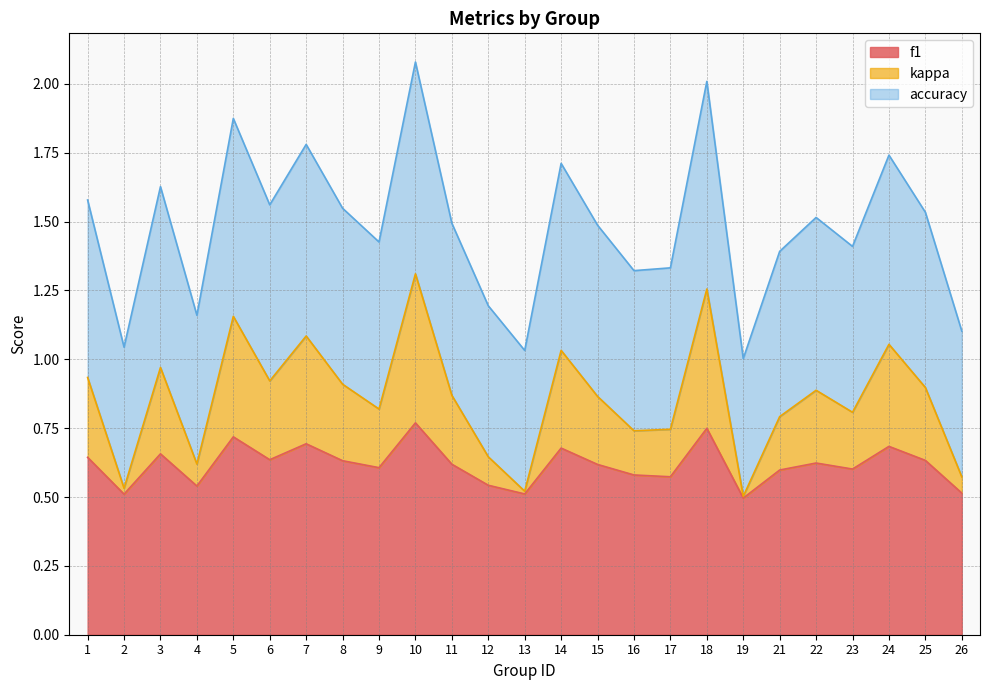

Rank the series by their maximum value, from highest to lowest.

accuracy, kappa, f1